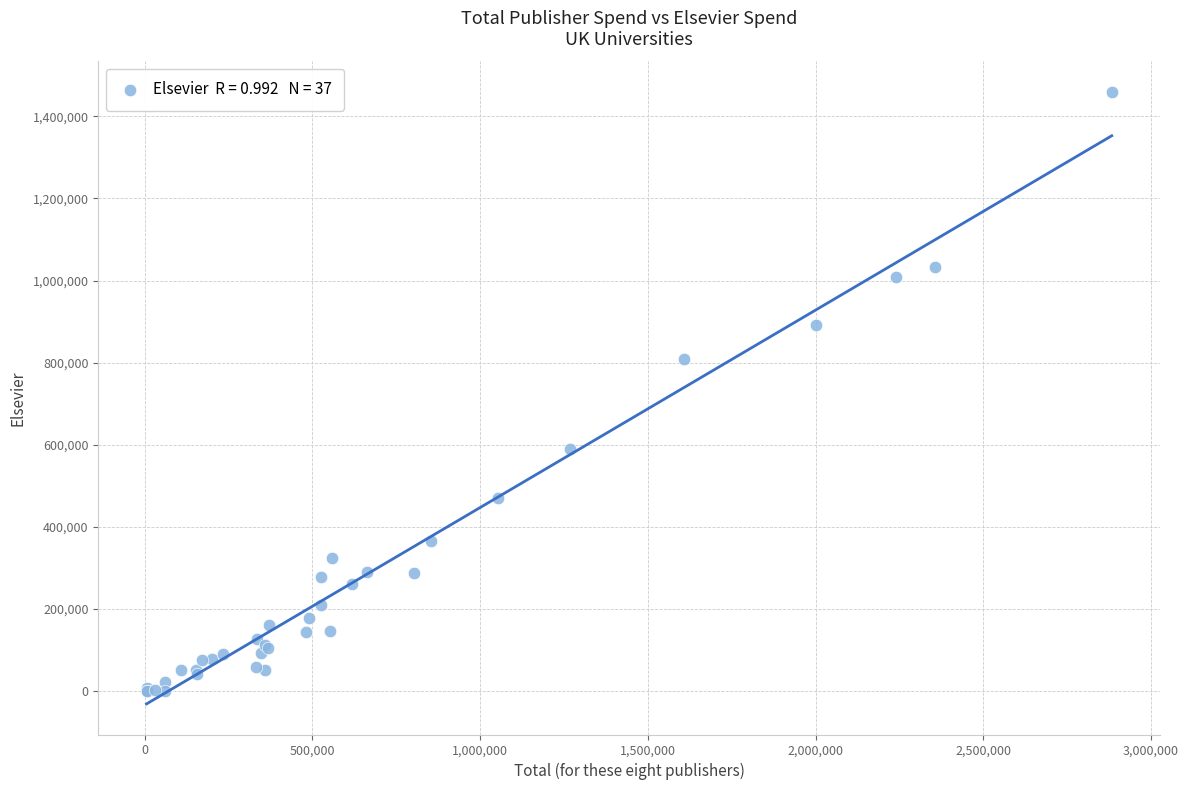

What Y value in the scatter plot is closest to 729575?

809524.3